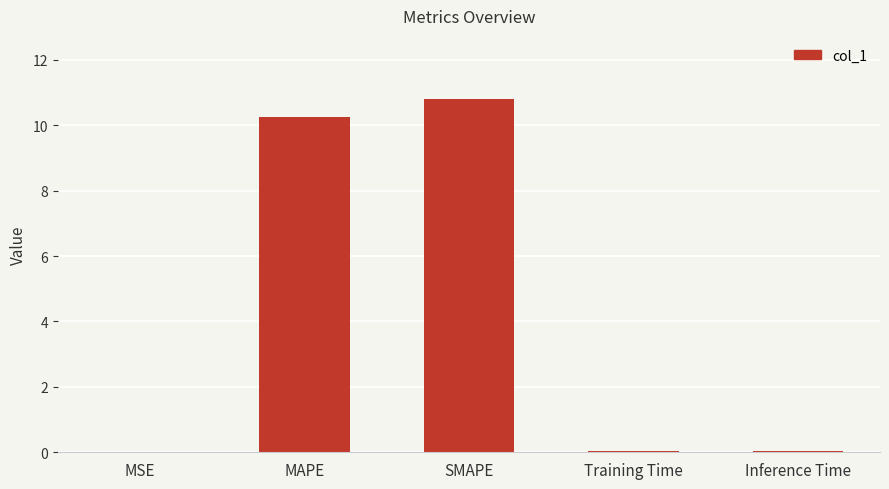

What is the sum of all values?

21.1